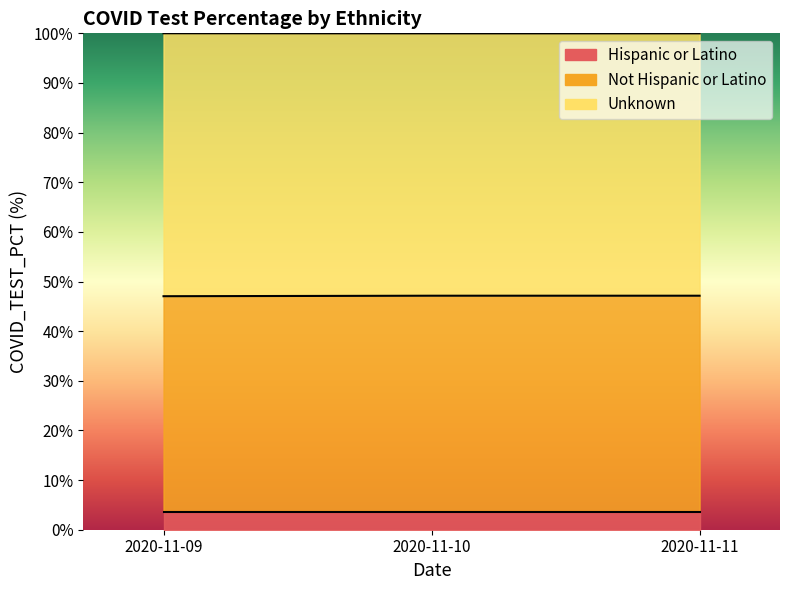

Between 2020-11-09 and 2020-11-10, which series saw the biggest shift?

Not Hispanic or Latino